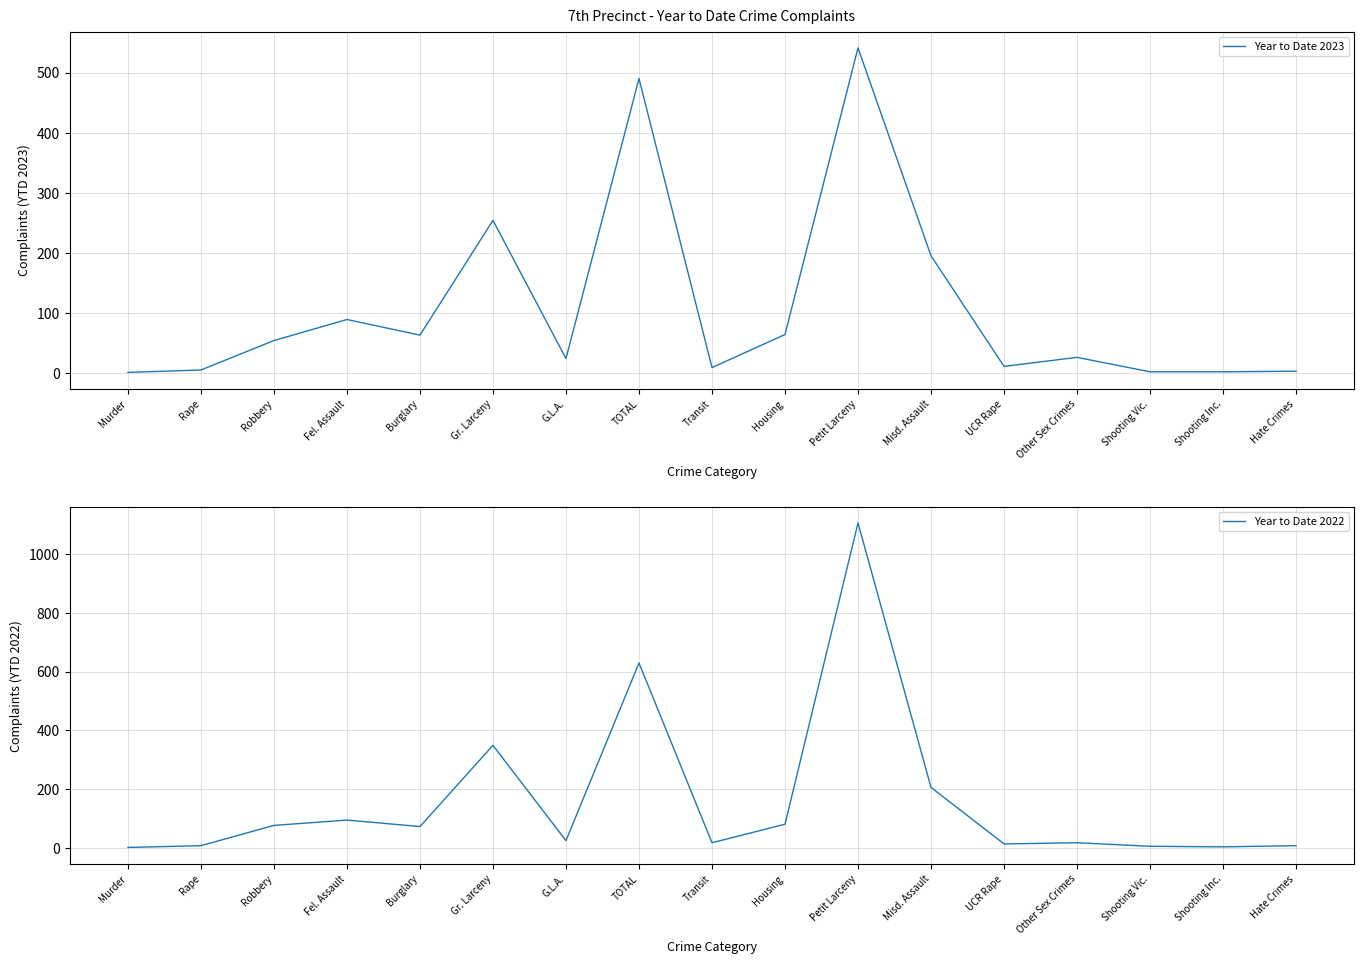

The Year to Date 2022 series shows 130 at Misd. Assault. True or false?

False